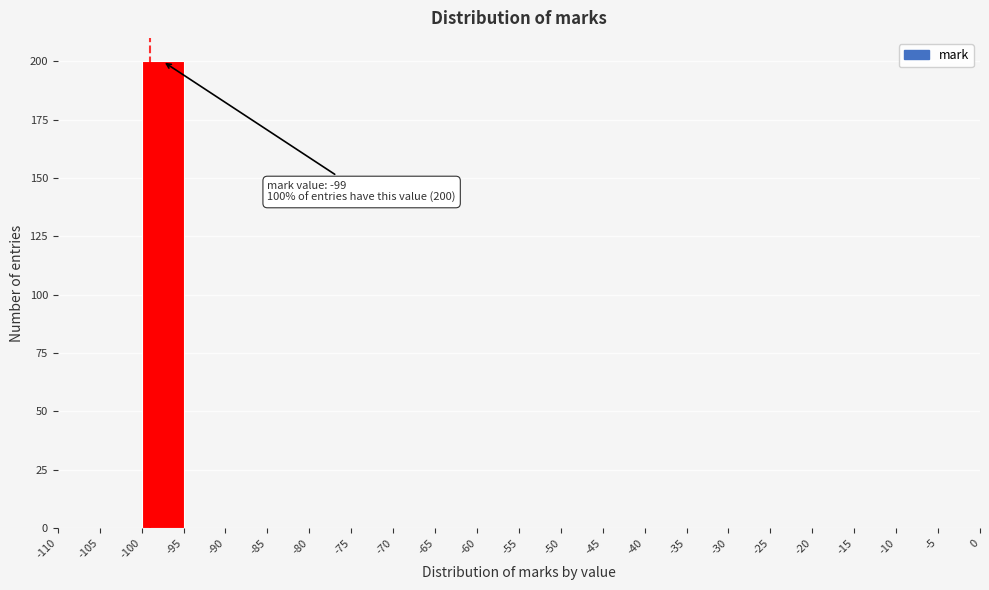

Over which range of the x-axis is the bar tallest?

-100 to -95